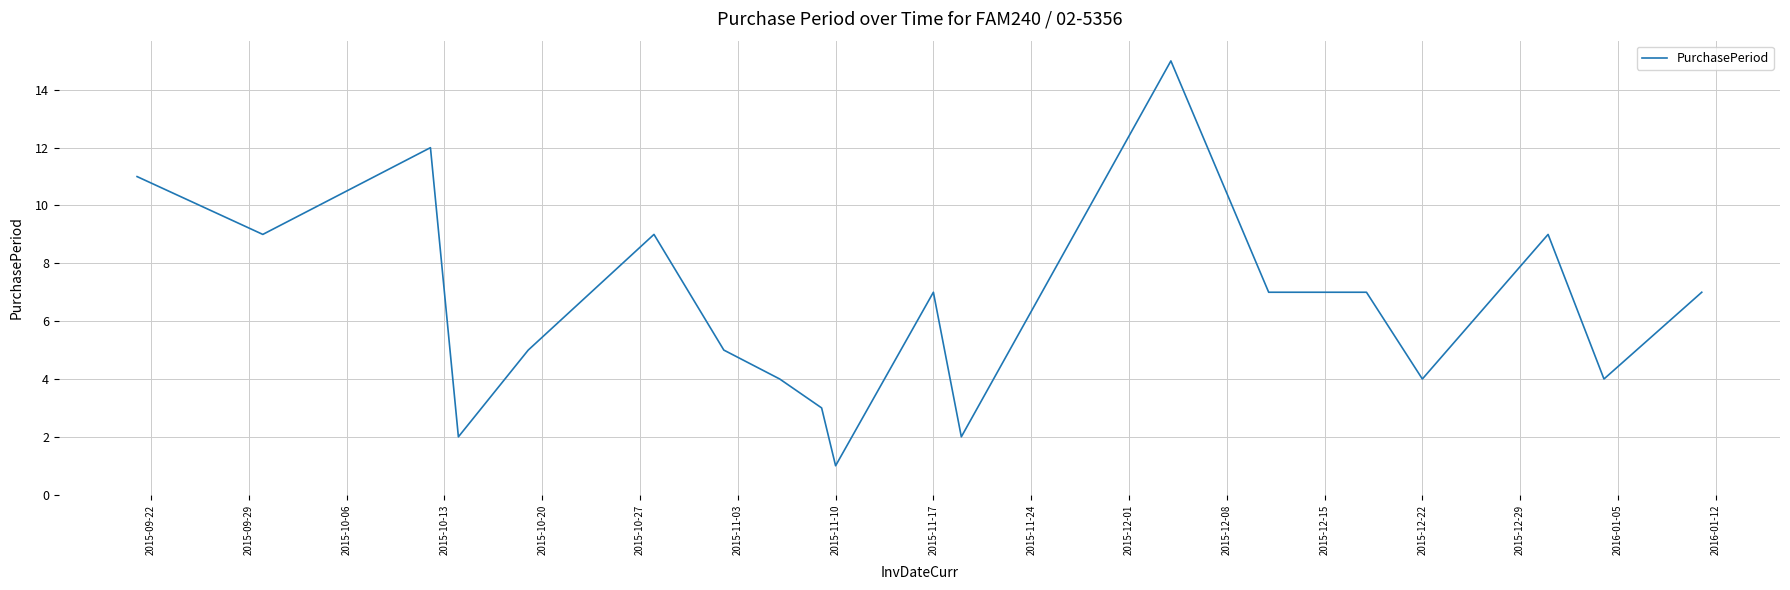

What is the maximum value shown in the chart?

15